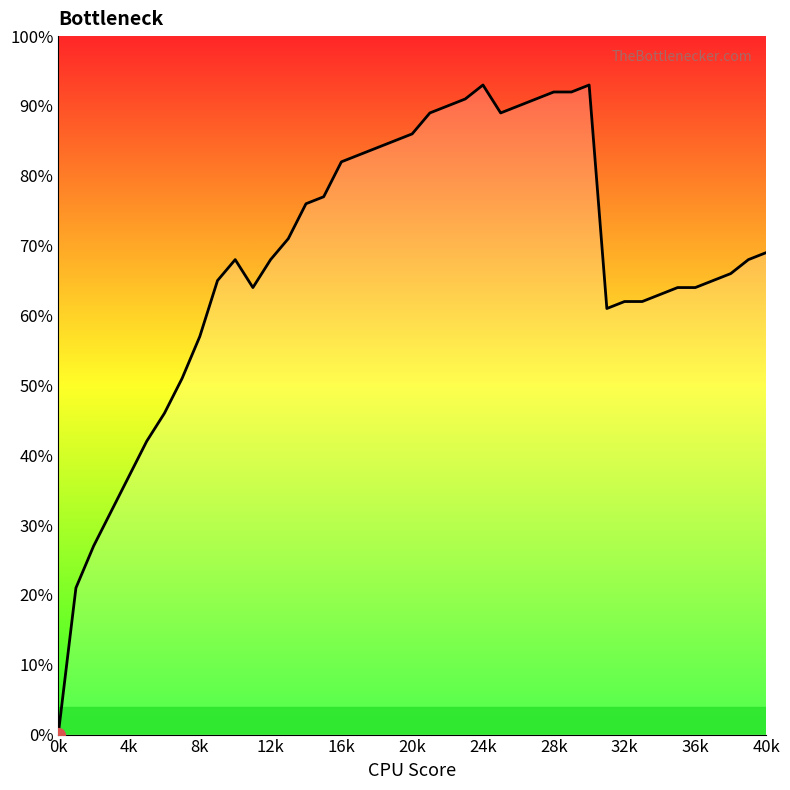

Does the chart display data point markers on the line(s)?

No